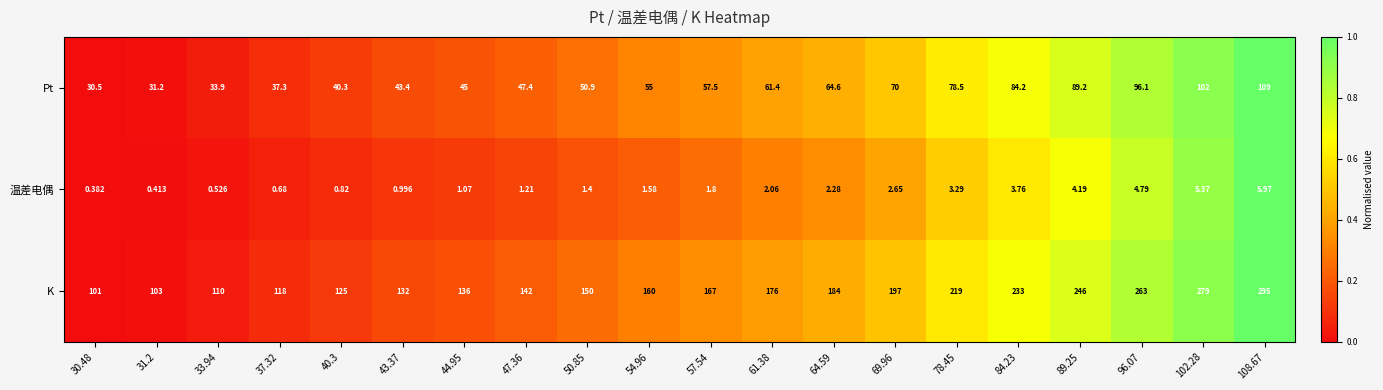

List the series in order of their peak value, highest first.

K, Pt, 温差电偶